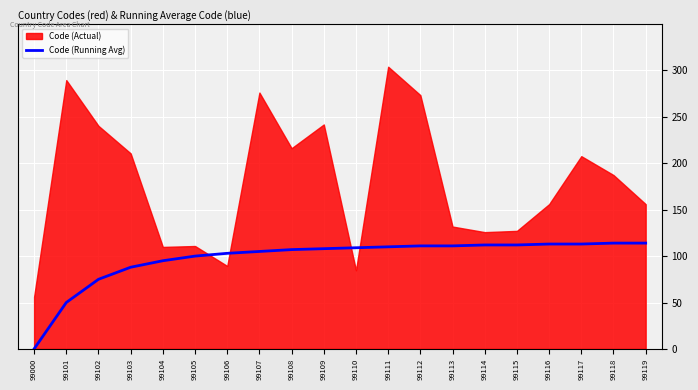

Is it true that Code (Running Avg) equals 88 at 99103?

True